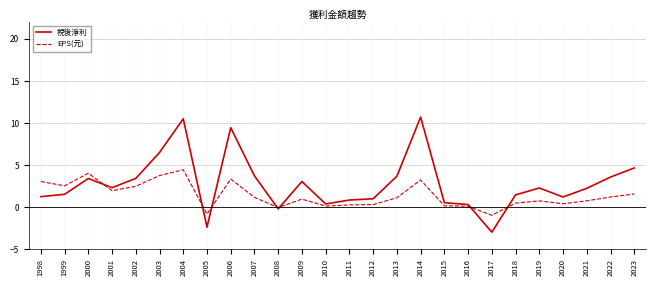

What value does the EPS(元) series have at 2019?

0.7